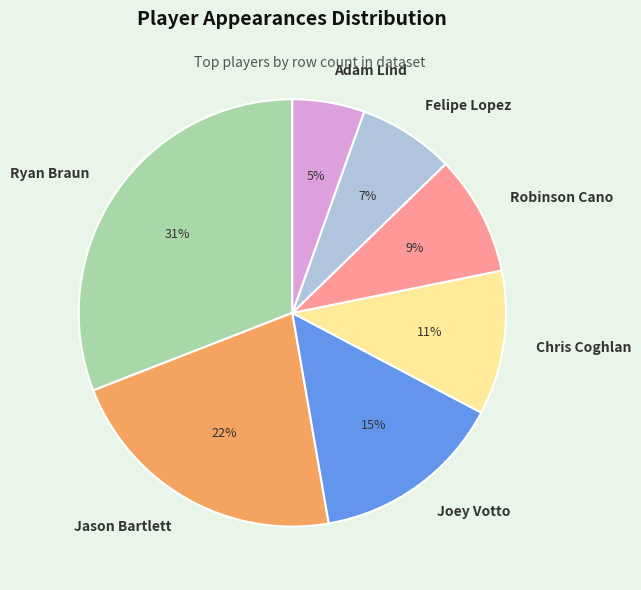

How many slices are in this pie chart?

7